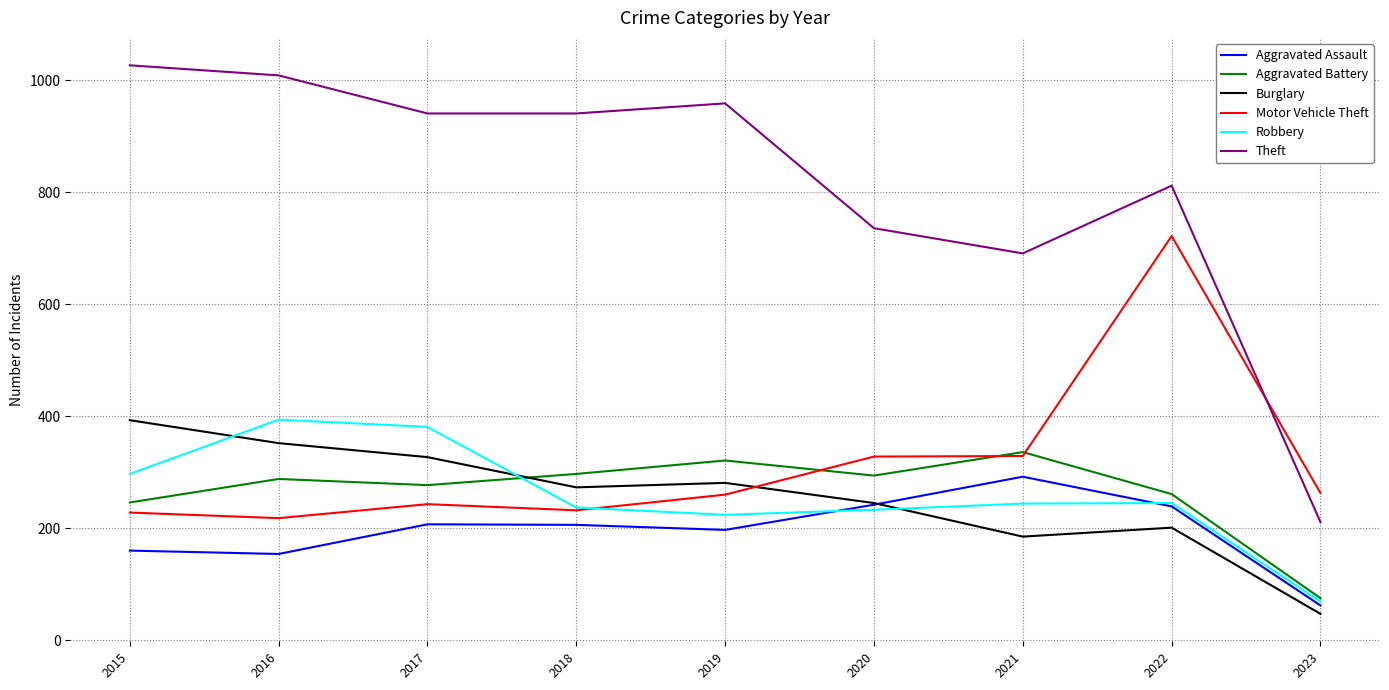

Which category has the lowest value in the Aggravated Battery series?

2023